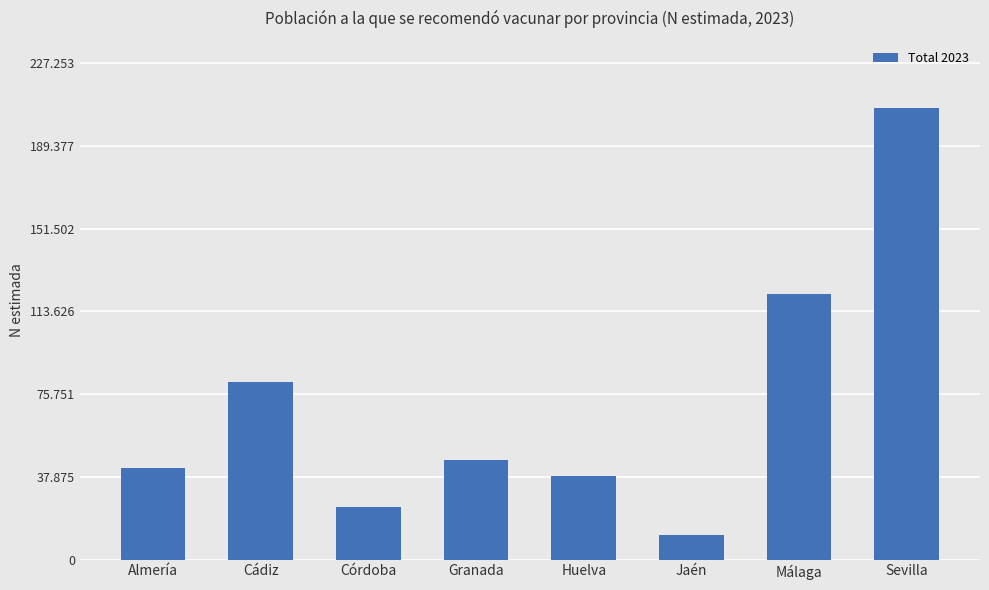

List the labels in order of value, largest first.

Sevilla, Málaga, Cádiz, Granada, Almería, Huelva, Córdoba, Jaén